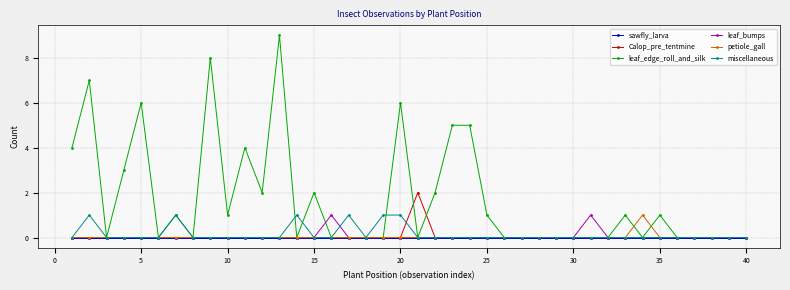

Count the number of data series in this chart.

6